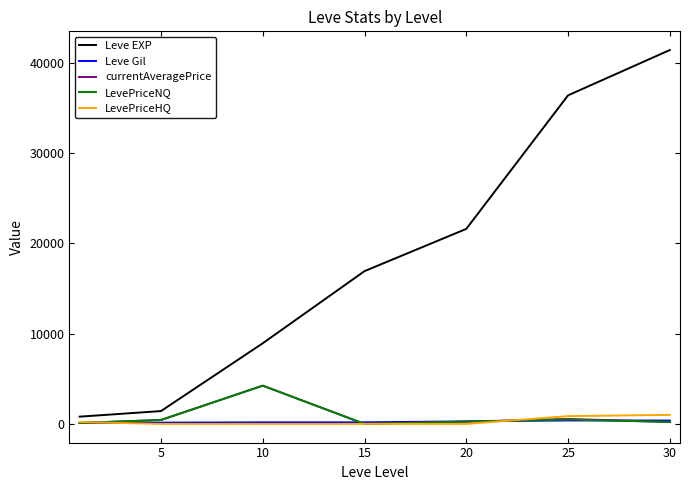

Which series has the widest spread of values?

Leve EXP